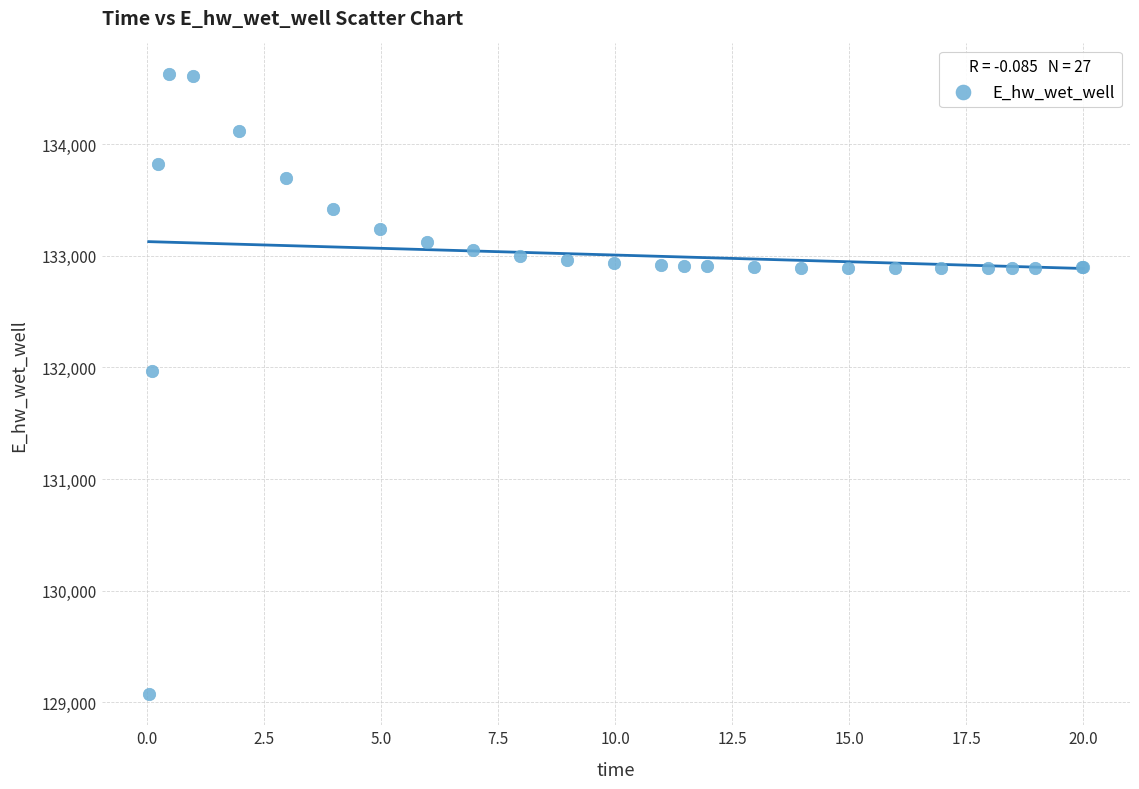

What Y value in the scatter plot is closest to 131848?

131969.7